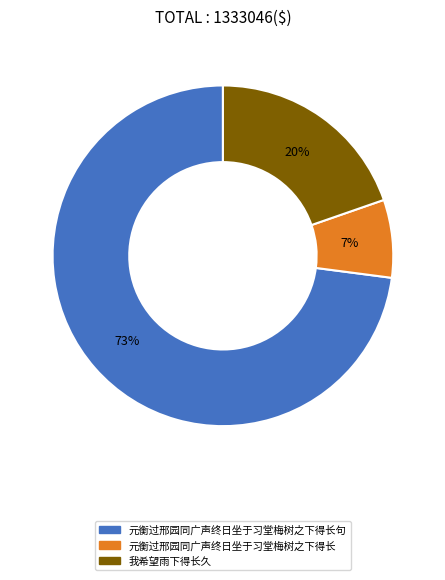

Is there a majority slice in this chart?

Yes